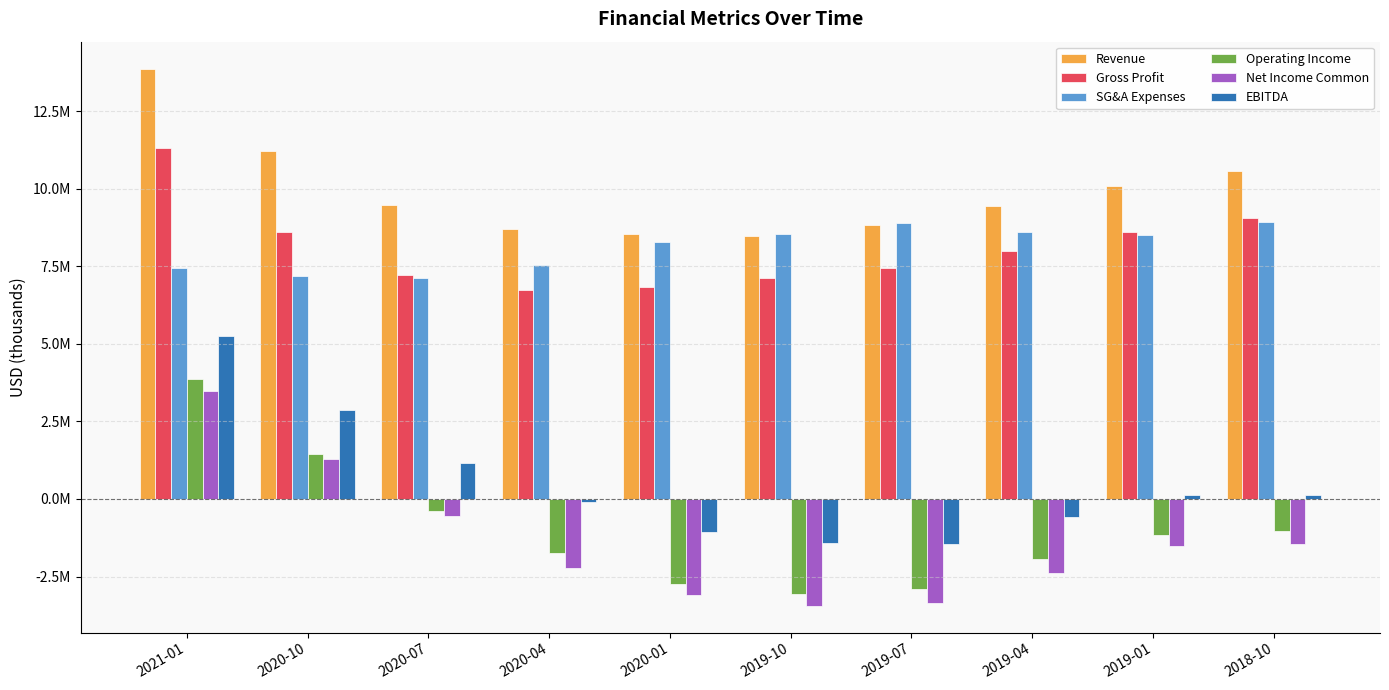

What are all the series names shown in the legend?

Revenue, Gross Profit, SG&A Expenses, Operating Income, Net Income Common, EBITDA